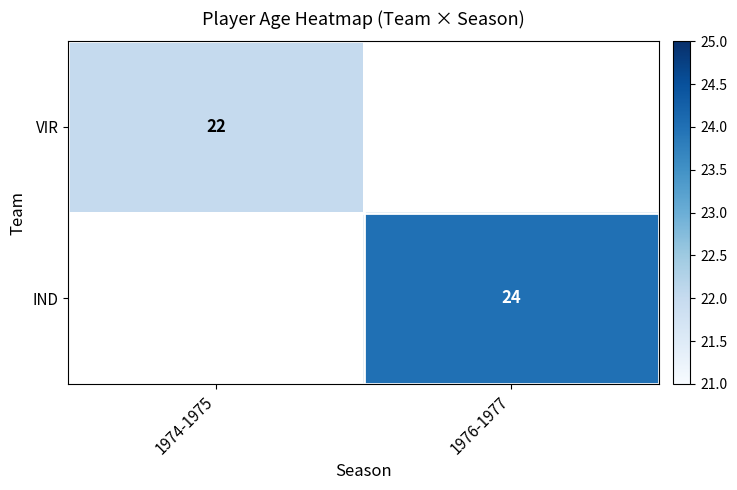

At how many categories does at least one series exceed 22?

1